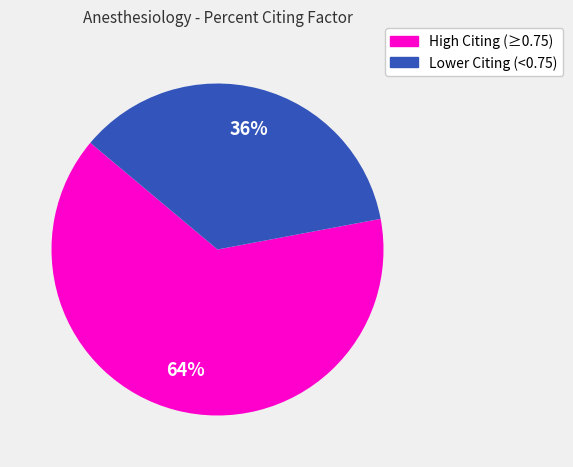

Is there any slice that represents more than half of the pie?

Yes